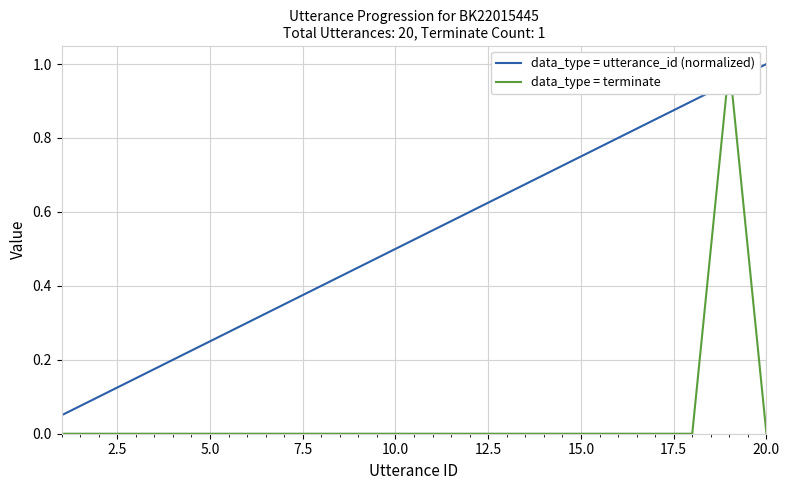

Reading right to left, extract all data points from this chart.

data_type = utterance_id (normalized): 1.0	0.9	0.9	0.8	0.8	0.8	0.7	0.7	0.6	0.6	0.5	0.5	0.4	0.3	0.3	0.2	0.2	0.1	0.1	0.1
data_type = terminate: 0.0	1.0	0.0	0.0	0.0	0.0	0.0	0.0	0.0	0.0	0.0	0.0	0.0	0.0	0.0	0.0	0.0	0.0	0.0	0.0